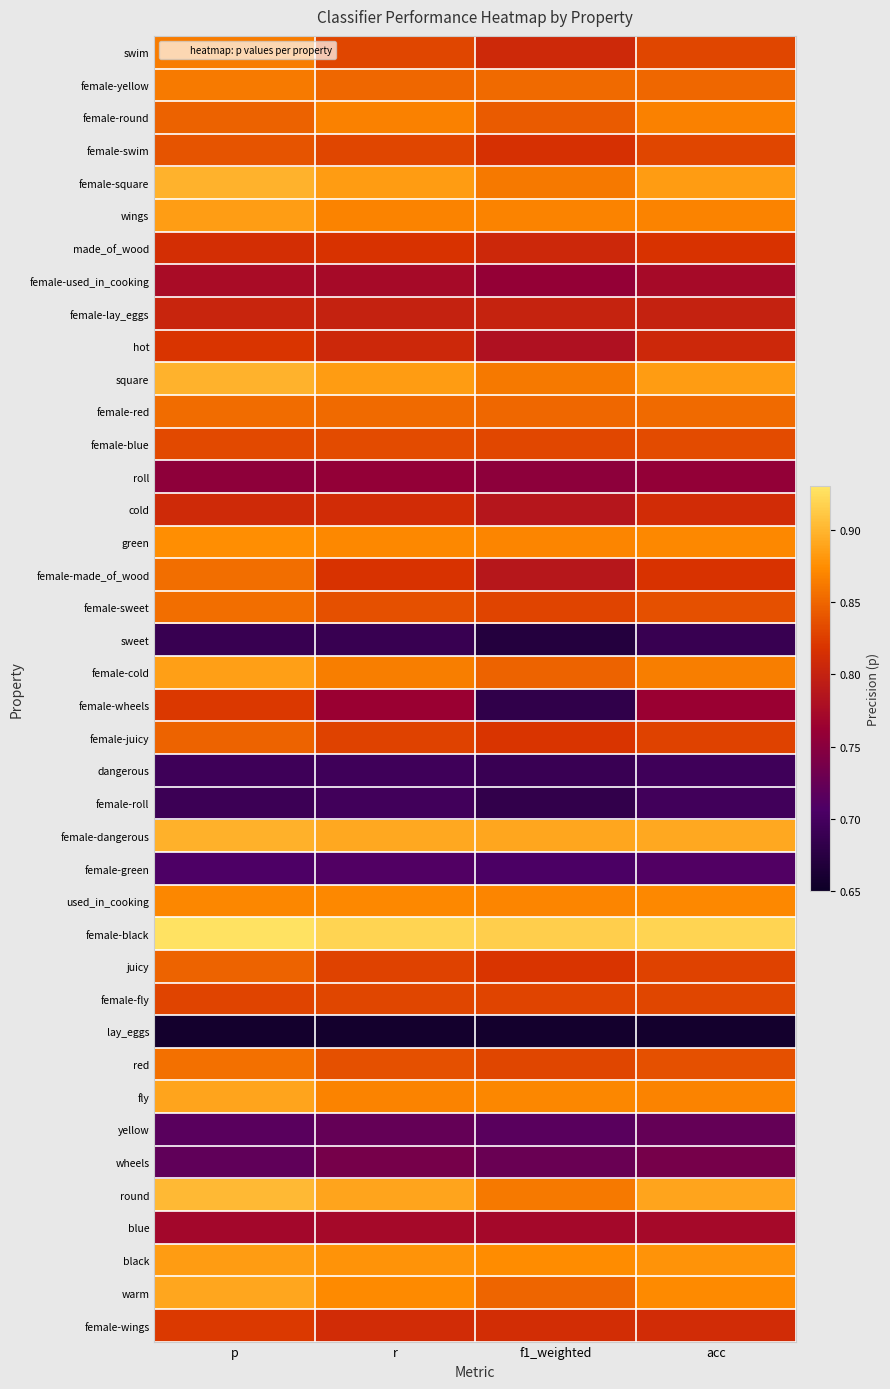

Reading right to left, extract all data points from this chart.

swim: acc=0.8	f1_weighted=0.8	r=0.8	p=0.9
female-yellow: acc=0.9	f1_weighted=0.9	r=0.9	p=0.9
female-round: acc=0.9	f1_weighted=0.8	r=0.9	p=0.8
female-swim: acc=0.8	f1_weighted=0.8	r=0.8	p=0.8
female-square: acc=0.9	f1_weighted=0.9	r=0.9	p=0.9
wings: acc=0.9	f1_weighted=0.9	r=0.9	p=0.9
made_of_wood: acc=0.8	f1_weighted=0.8	r=0.8	p=0.8
female-used_in_cooking: acc=0.8	f1_weighted=0.8	r=0.8	p=0.8
female-lay_eggs: acc=0.8	f1_weighted=0.8	r=0.8	p=0.8
hot: acc=0.8	f1_weighted=0.8	r=0.8	p=0.8
square: acc=0.9	f1_weighted=0.9	r=0.9	p=0.9
female-red: acc=0.9	f1_weighted=0.9	r=0.9	p=0.9
female-blue: acc=0.8	f1_weighted=0.8	r=0.8	p=0.8
roll: acc=0.8	f1_weighted=0.8	r=0.8	p=0.8
cold: acc=0.8	f1_weighted=0.8	r=0.8	p=0.8
green: acc=0.9	f1_weighted=0.9	r=0.9	p=0.9
female-made_of_wood: acc=0.8	f1_weighted=0.8	r=0.8	p=0.9
female-sweet: acc=0.8	f1_weighted=0.8	r=0.8	p=0.9
sweet: acc=0.7	f1_weighted=0.7	r=0.7	p=0.7
female-cold: acc=0.9	f1_weighted=0.8	r=0.9	p=0.9
female-wheels: acc=0.8	f1_weighted=0.7	r=0.8	p=0.8
female-juicy: acc=0.8	f1_weighted=0.8	r=0.8	p=0.8
dangerous: acc=0.7	f1_weighted=0.7	r=0.7	p=0.7
female-roll: acc=0.7	f1_weighted=0.7	r=0.7	p=0.7
female-dangerous: acc=0.9	f1_weighted=0.9	r=0.9	p=0.9
female-green: acc=0.7	f1_weighted=0.7	r=0.7	p=0.7
used_in_cooking: acc=0.9	f1_weighted=0.9	r=0.9	p=0.9
female-black: acc=0.9	f1_weighted=0.9	r=0.9	p=0.9
juicy: acc=0.8	f1_weighted=0.8	r=0.8	p=0.8
female-fly: acc=0.8	f1_weighted=0.8	r=0.8	p=0.8
lay_eggs: acc=0.7	f1_weighted=0.7	r=0.7	p=0.7
red: acc=0.8	f1_weighted=0.8	r=0.8	p=0.9
fly: acc=0.9	f1_weighted=0.9	r=0.9	p=0.9
yellow: acc=0.7	f1_weighted=0.7	r=0.7	p=0.7
wheels: acc=0.7	f1_weighted=0.7	r=0.7	p=0.7
round: acc=0.9	f1_weighted=0.9	r=0.9	p=0.9
blue: acc=0.8	f1_weighted=0.8	r=0.8	p=0.8
black: acc=0.9	f1_weighted=0.9	r=0.9	p=0.9
warm: acc=0.9	f1_weighted=0.8	r=0.9	p=0.9
female-wings: acc=0.8	f1_weighted=0.8	r=0.8	p=0.8